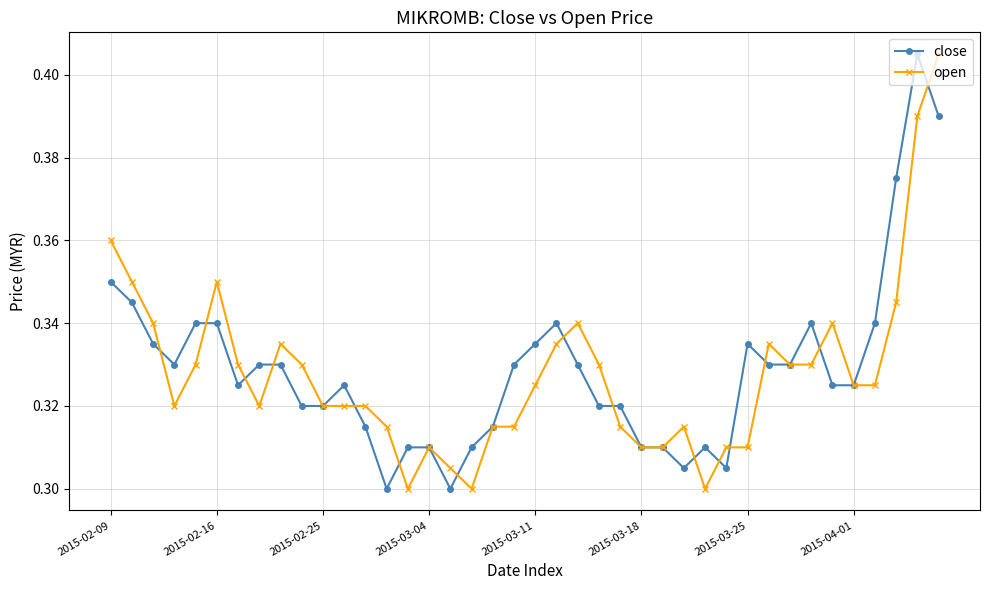

True or false: open has more than 0 interior local peaks.

True